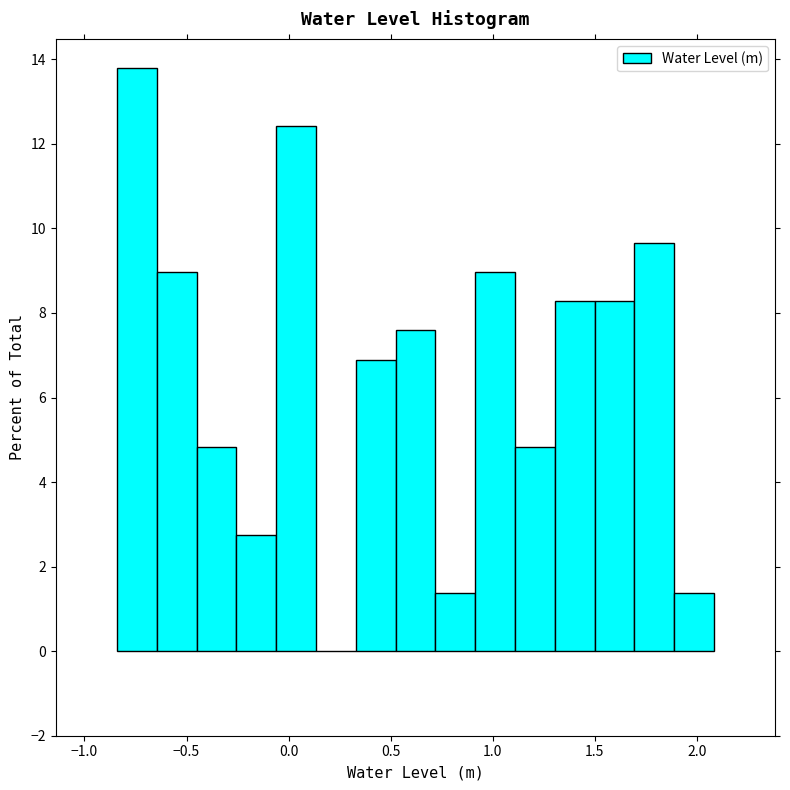

Around what value on the x-axis is the tallest bar? Give the approximate position of its centre, as read against the axis.

-0.75